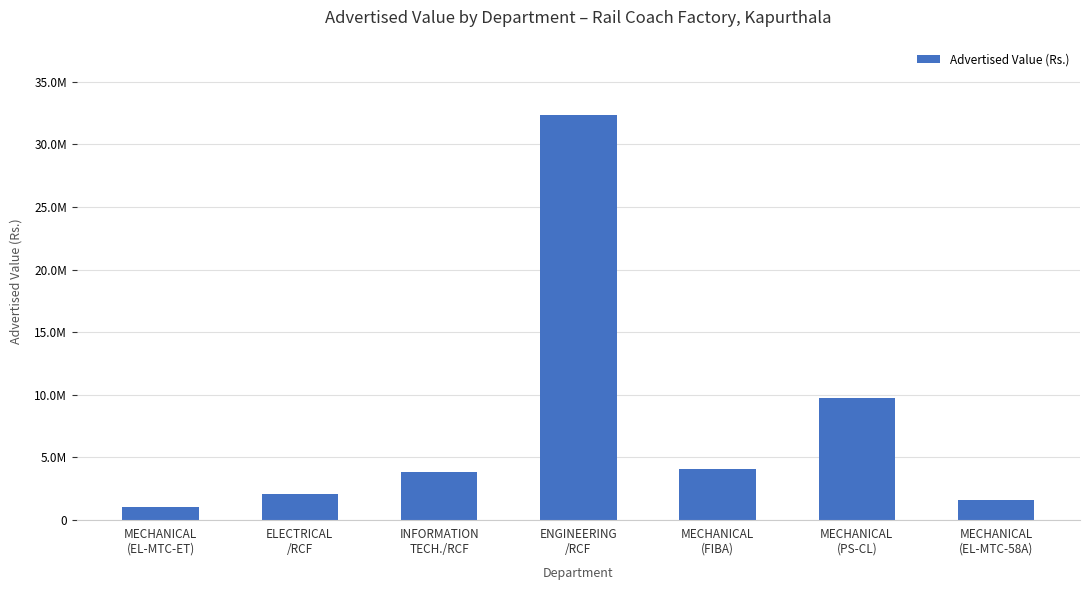

Does the chart contain any negative values?

No